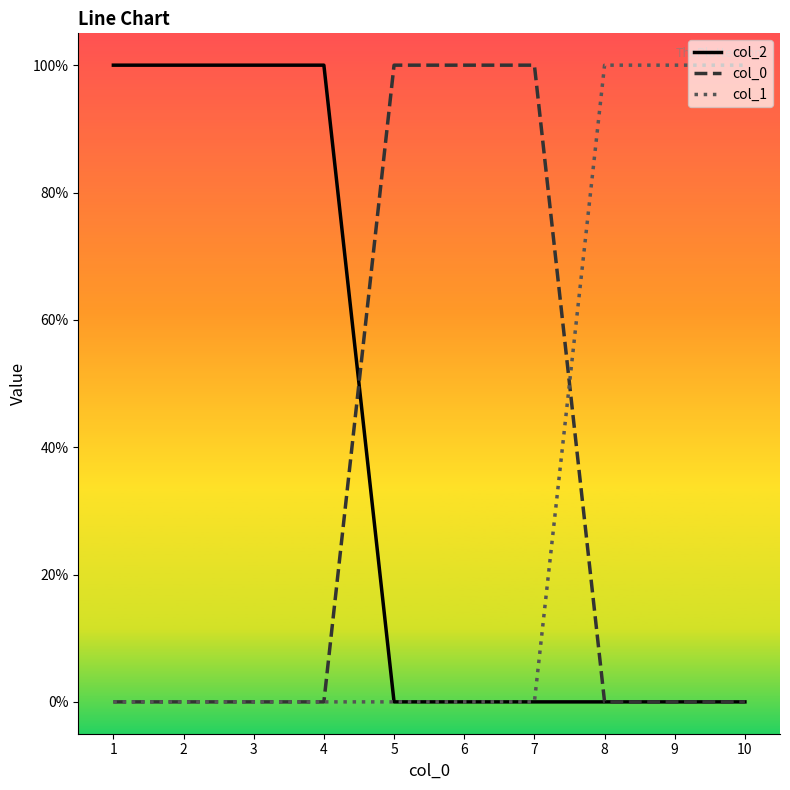

What is the total value across all series at 9?

1